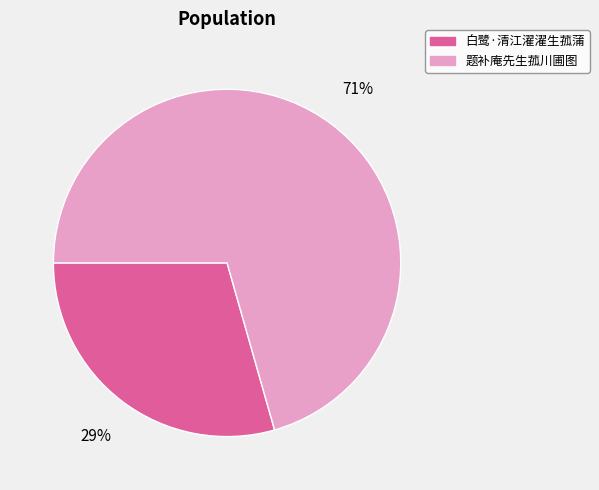

Approximately how many times larger is the value at 题补庵先生菰川圃图 compared to 白鹭·清江濯濯生菰蒲?

2.4